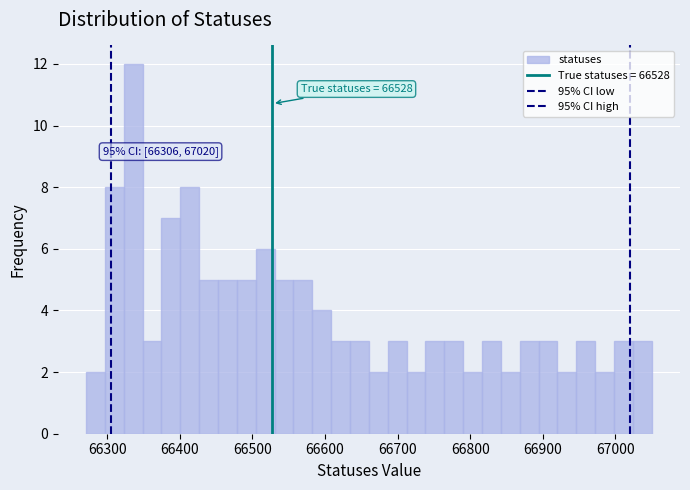

Read against the x-axis, roughly where is the centre of the tallest bar?

66340